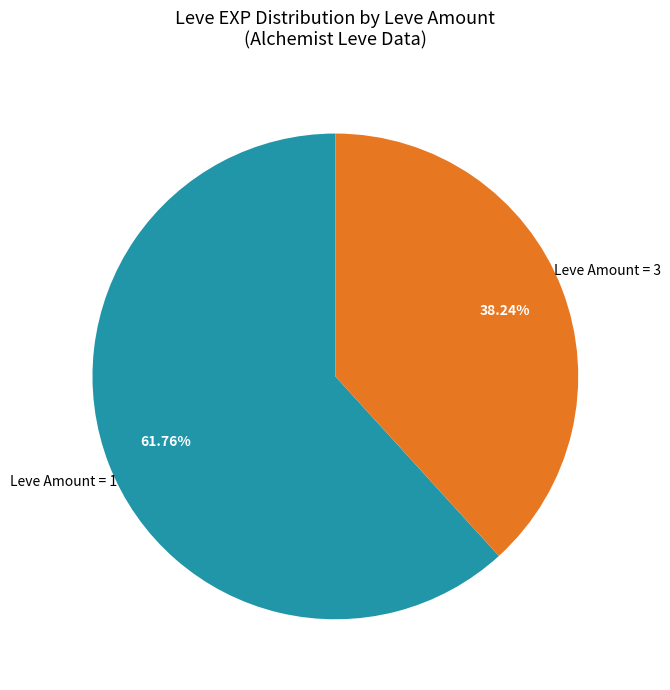

Is there a majority slice in this chart?

Yes